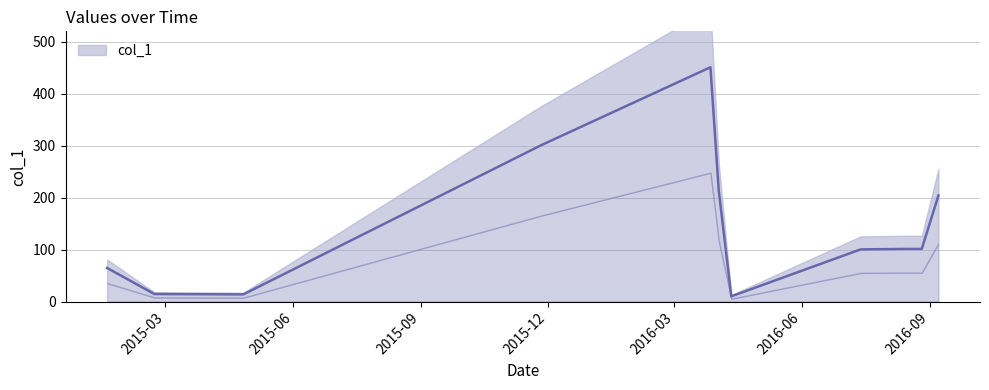

Between 2016-08-12 and 2015-01-18, which is larger?

2016-08-12